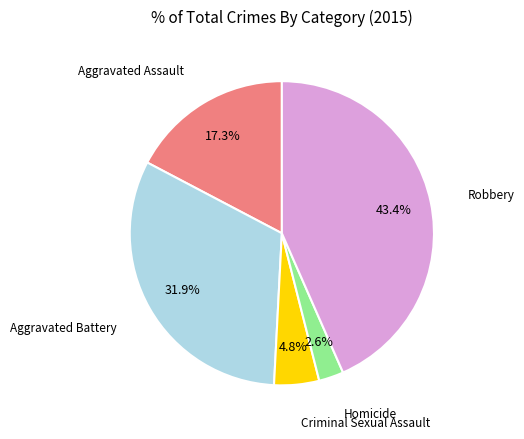

Does any single category account for the majority?

No